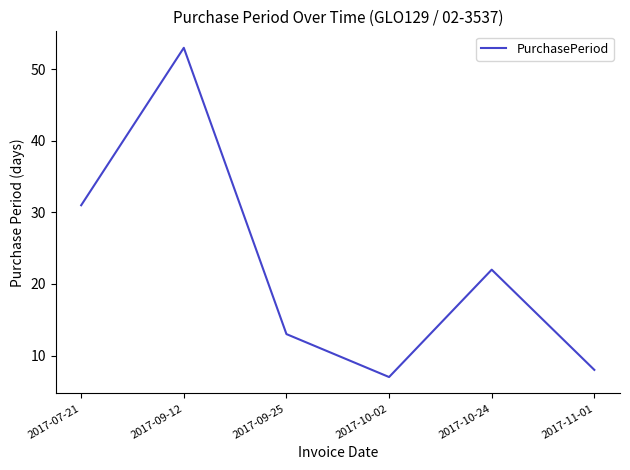

What is the approximate value at 2017-10-24?

22